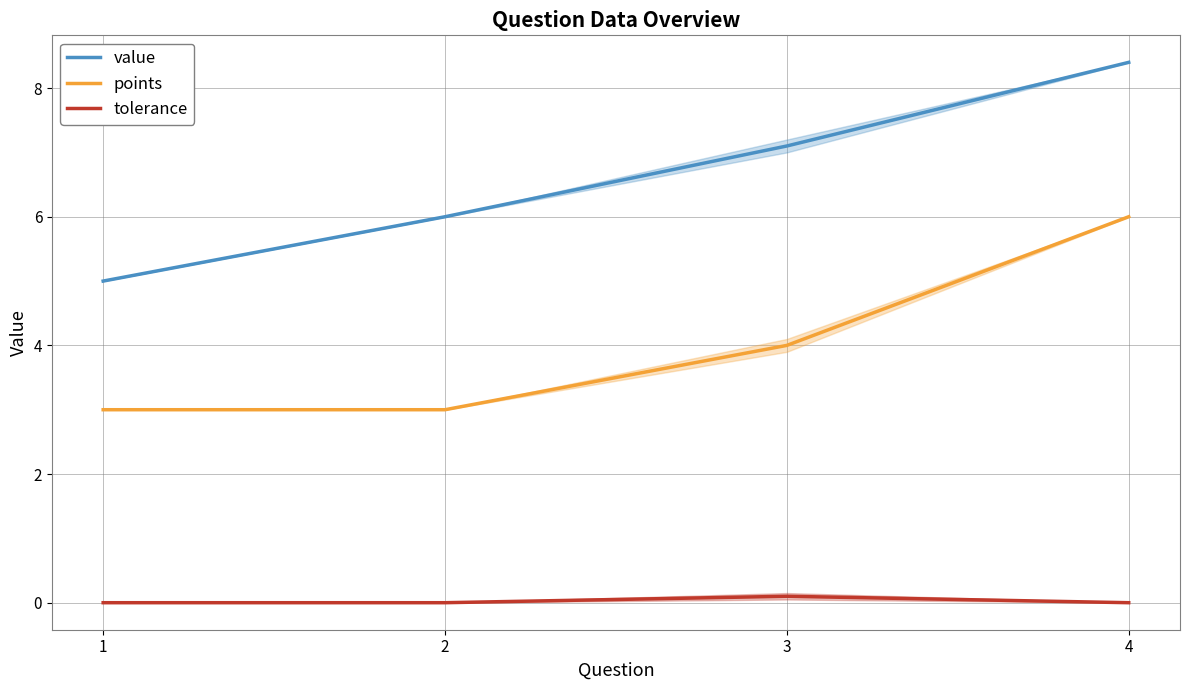

What is the sum of all value values?

26.5